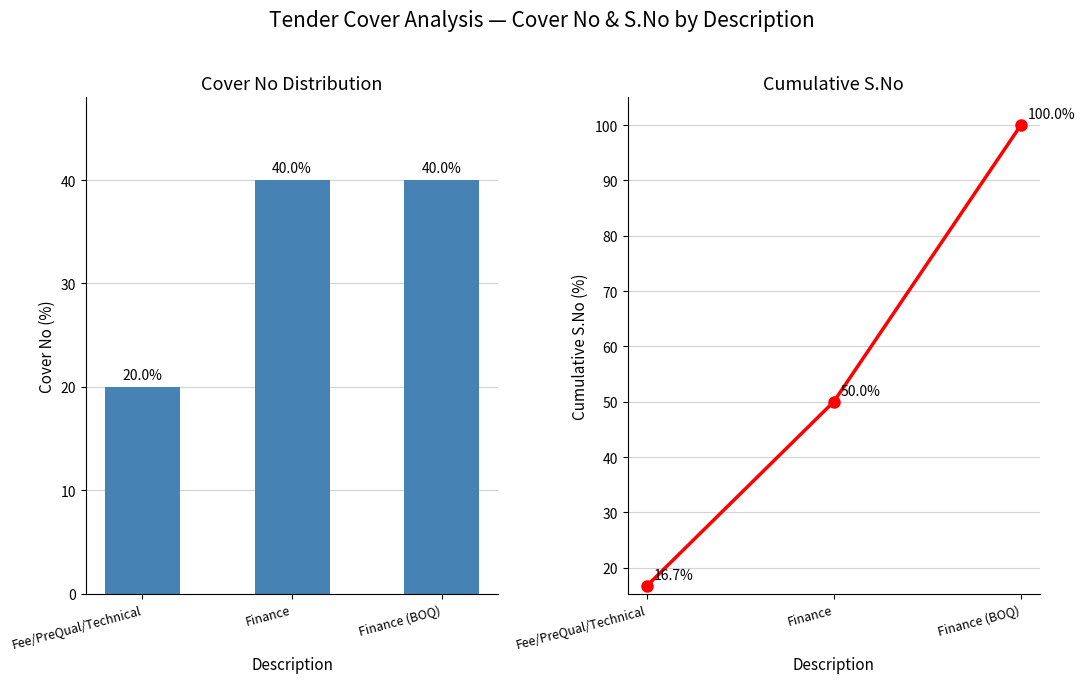

Reading left to right, list all the values displayed in this chart.

Cover No: 20.0	40.0	40.0
S.No: 16.7	50.0	100.0